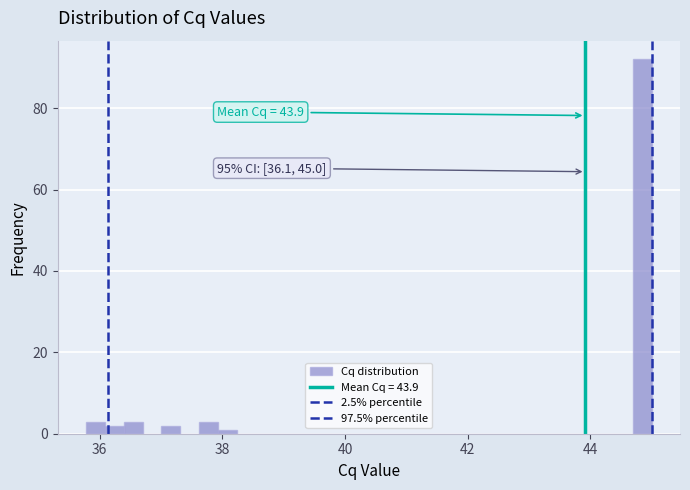

Around what value on the x-axis is the tallest bar? Give the approximate position of its centre, as read against the axis.

44.8